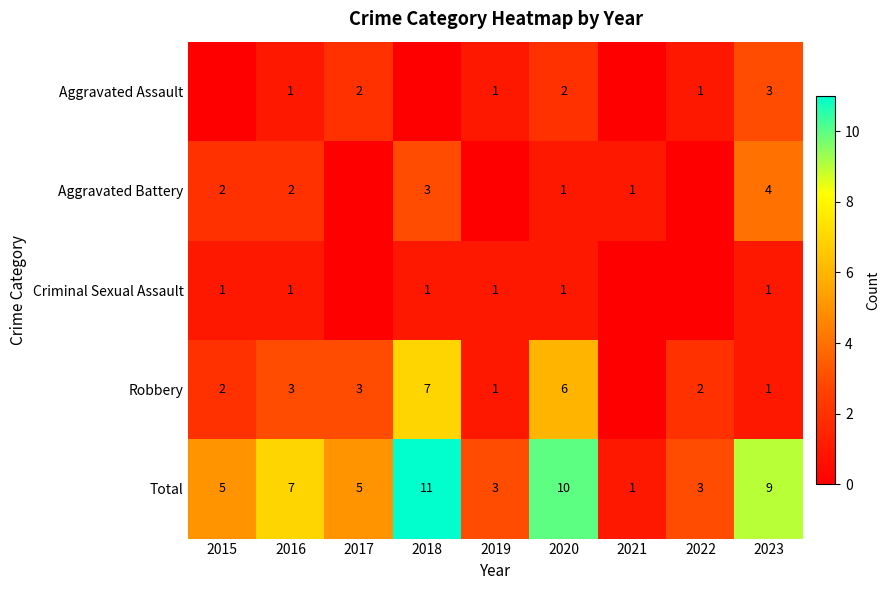

True or false: Aggravated Assault has a value of 2 at 2017.

True